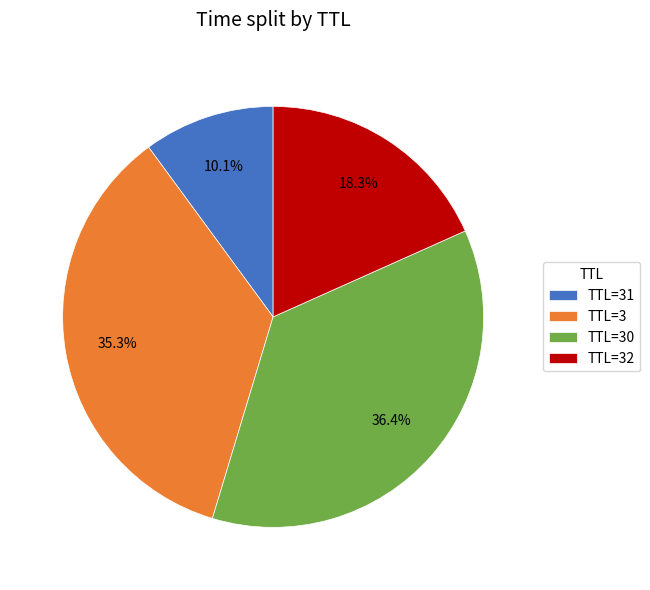

Between TTL=30 and TTL=31, which is larger?

TTL=30